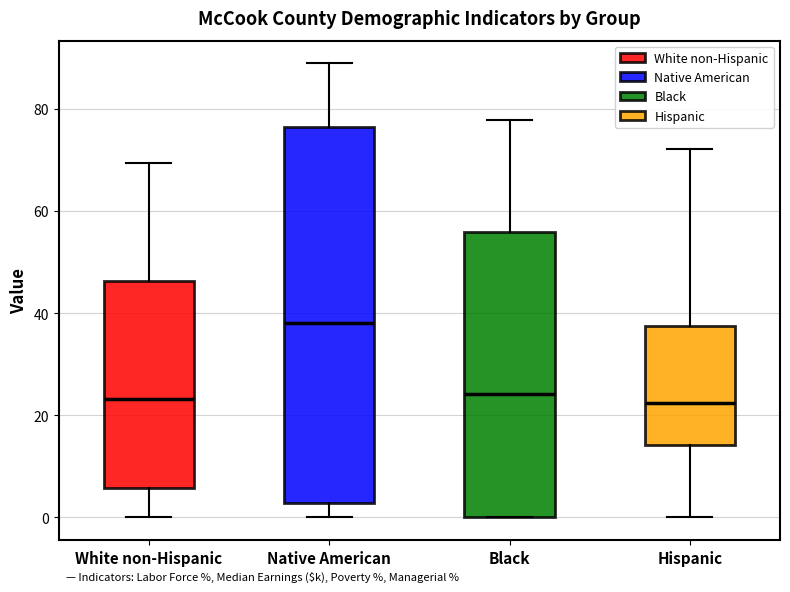

Comparing the boxes themselves (not the whiskers), which one is the tallest?

Native American